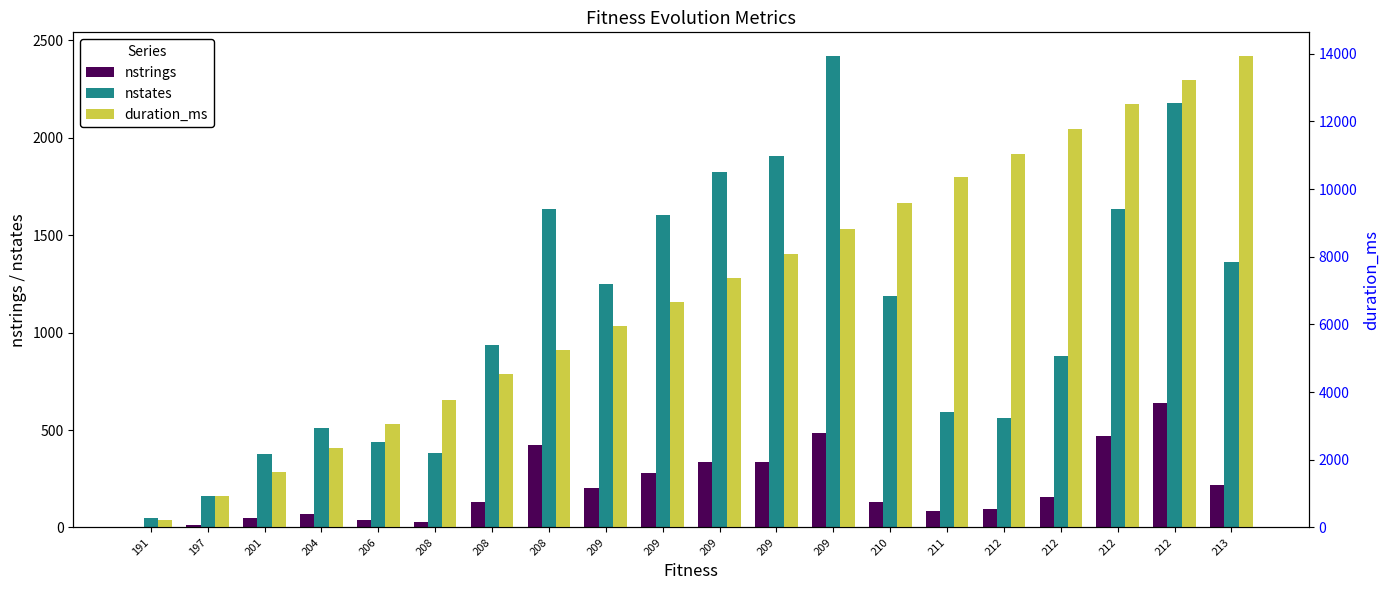

Reading left to right, extract all data points from this chart.

nstrings: 191=1	197=12	201=51	204=67	206=36	208=29	208=129	208=423	209=205	209=278	209=335	209=335	209=487	210=133	211=85	212=97	212=155	212=468	212=638	213=220
nstates: 191=51	197=161	201=378	204=508	206=438	208=384	208=934	208=1636	209=1247	209=1605	209=1826	209=1907	209=2419	210=1189	211=594	212=560	212=880	212=1632	212=2179	213=1361
duration_ms: 191=218	197=934	201=1648	204=2359	206=3063	208=3768	208=4524	208=5230	209=5945	209=6664	209=7371	209=8079	209=8816	210=9587	211=10353	212=11049	212=11772	212=12517	212=13219	213=13934